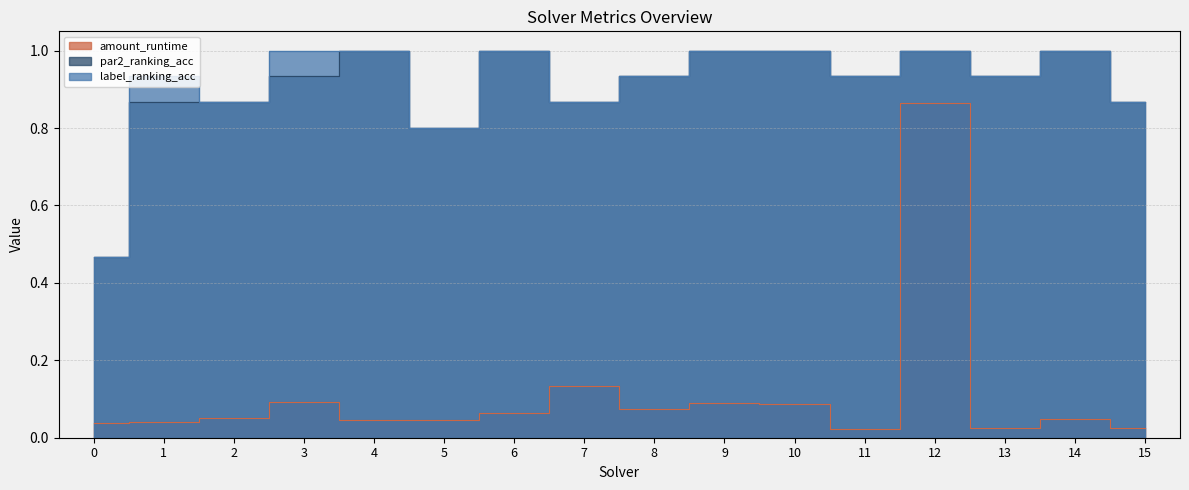

True or false: amount_runtime and par2_ranking_acc cross at least once.

False